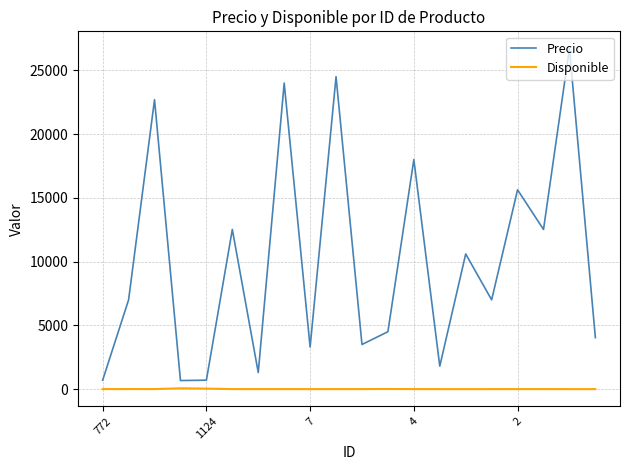

Which series has the largest range (max minus min)?

Precio